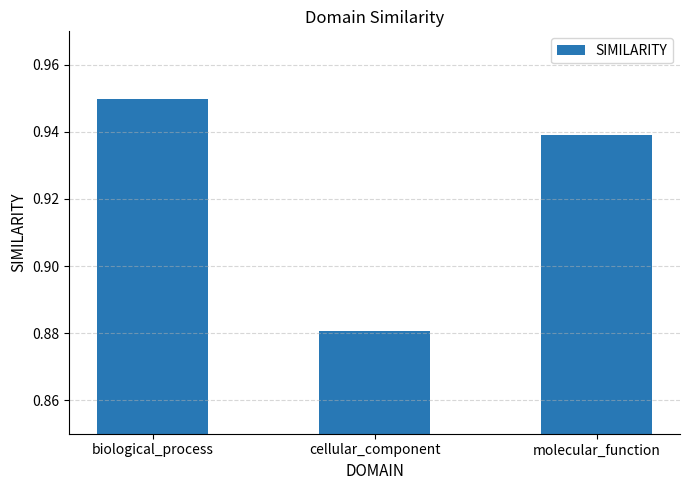

How many values are between 0 and 1?

3